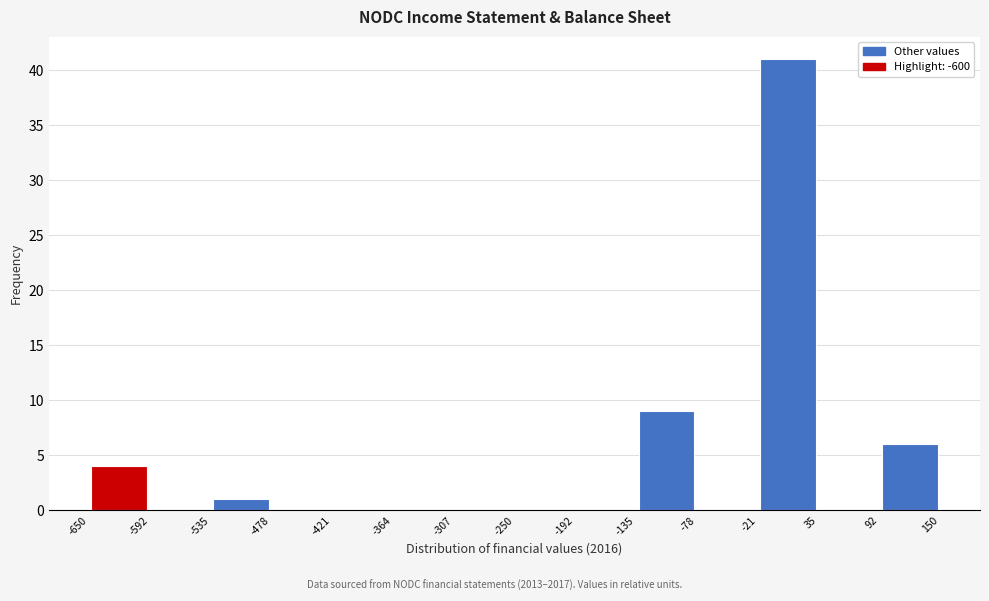

Reading left to right, transcribe this chart: for each bar, give the range it covers on the x-axis and its height. The values are not printed on the chart, so give them approximately, as read against the axis.

-650 to -592: 4
-592 to -535: 0
-535 to -478: 1
-478 to -421: 0
-421 to -364: 0
-364 to -307: 0
-307 to -250: 0
-250 to -192: 0
-192 to -135: 0
-135 to -78: 9
-78 to -21: 0
-21 to 35: 41
35 to 92: 0
92 to 150: 6